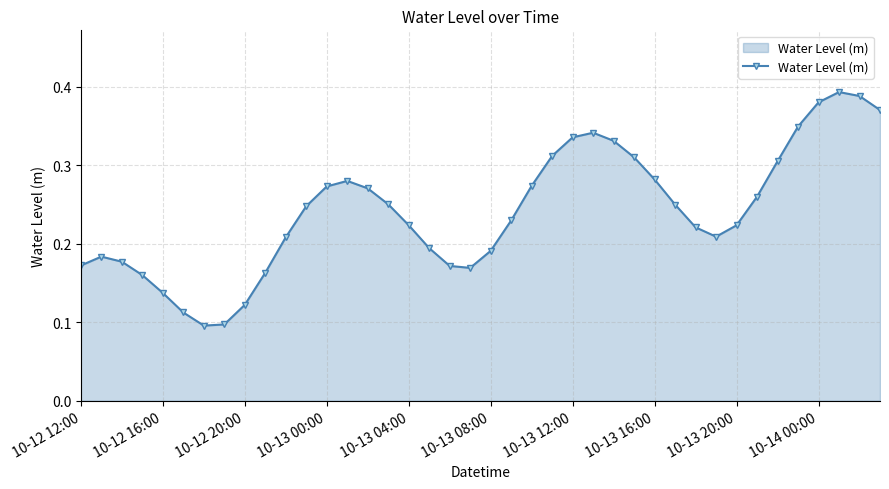

How many points are lower than both their immediate neighbors (excluding endpoints)?

3